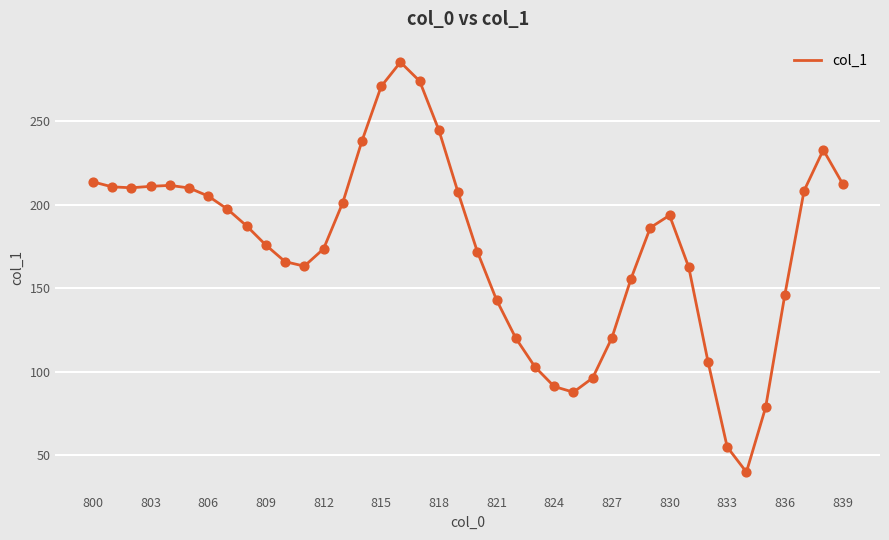

What is the greatest value displayed?

285.5